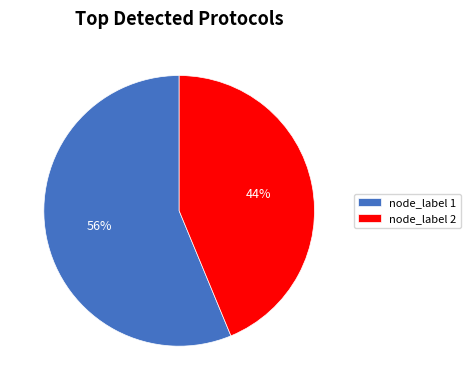

Between node_label 2 and node_label 1, which is larger?

node_label 1